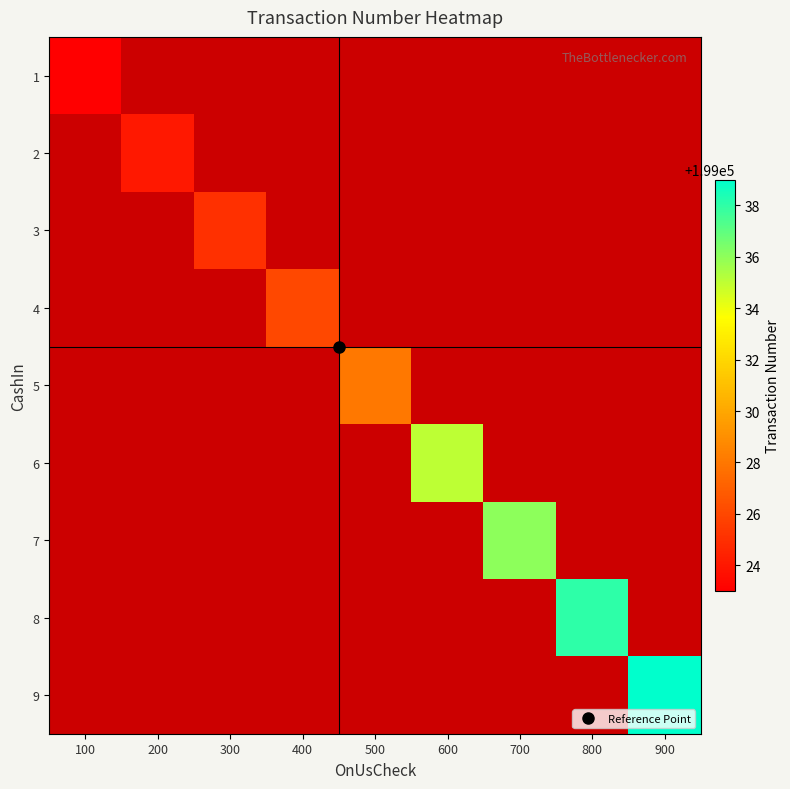

Between 200 and 700, which is larger?

700